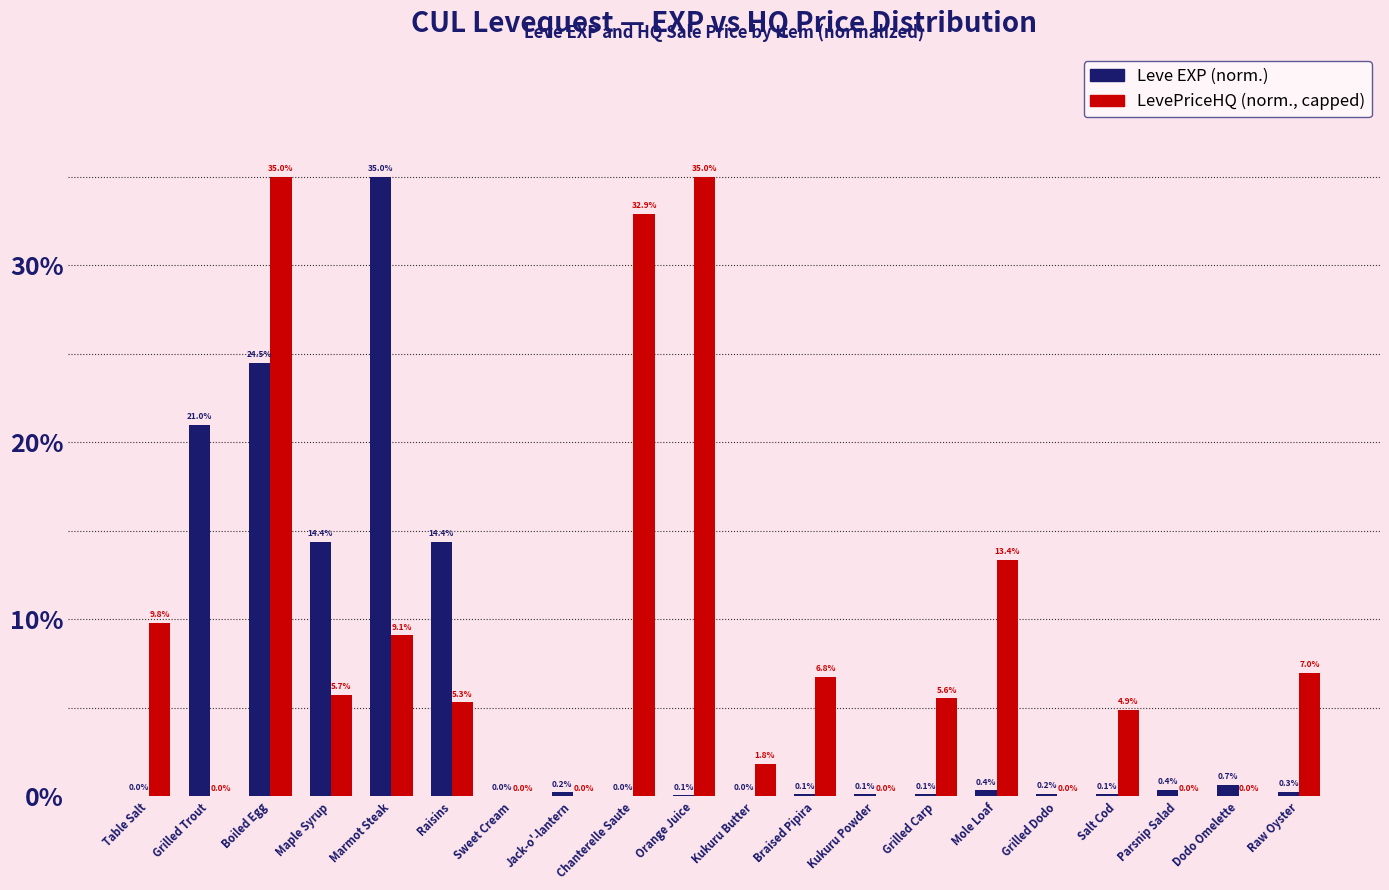

What is the maximum value shown in the chart?

35.0